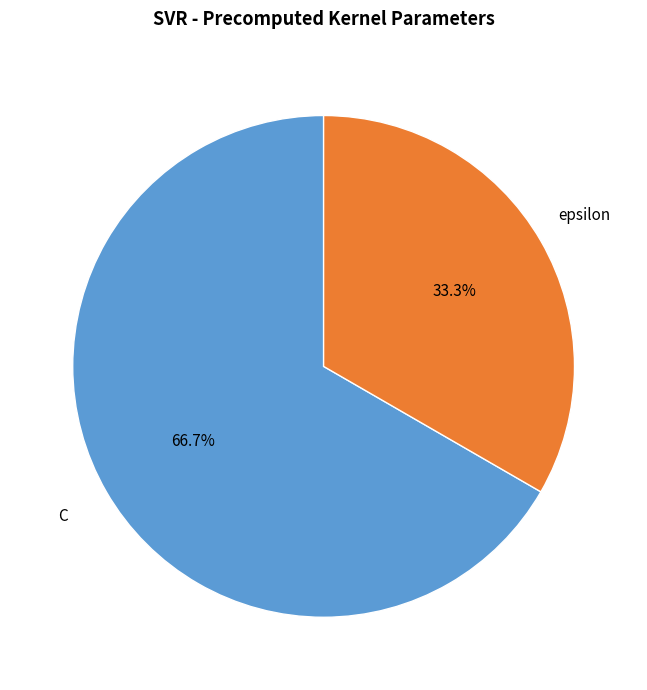

Is there any slice that represents more than half of the pie?

Yes